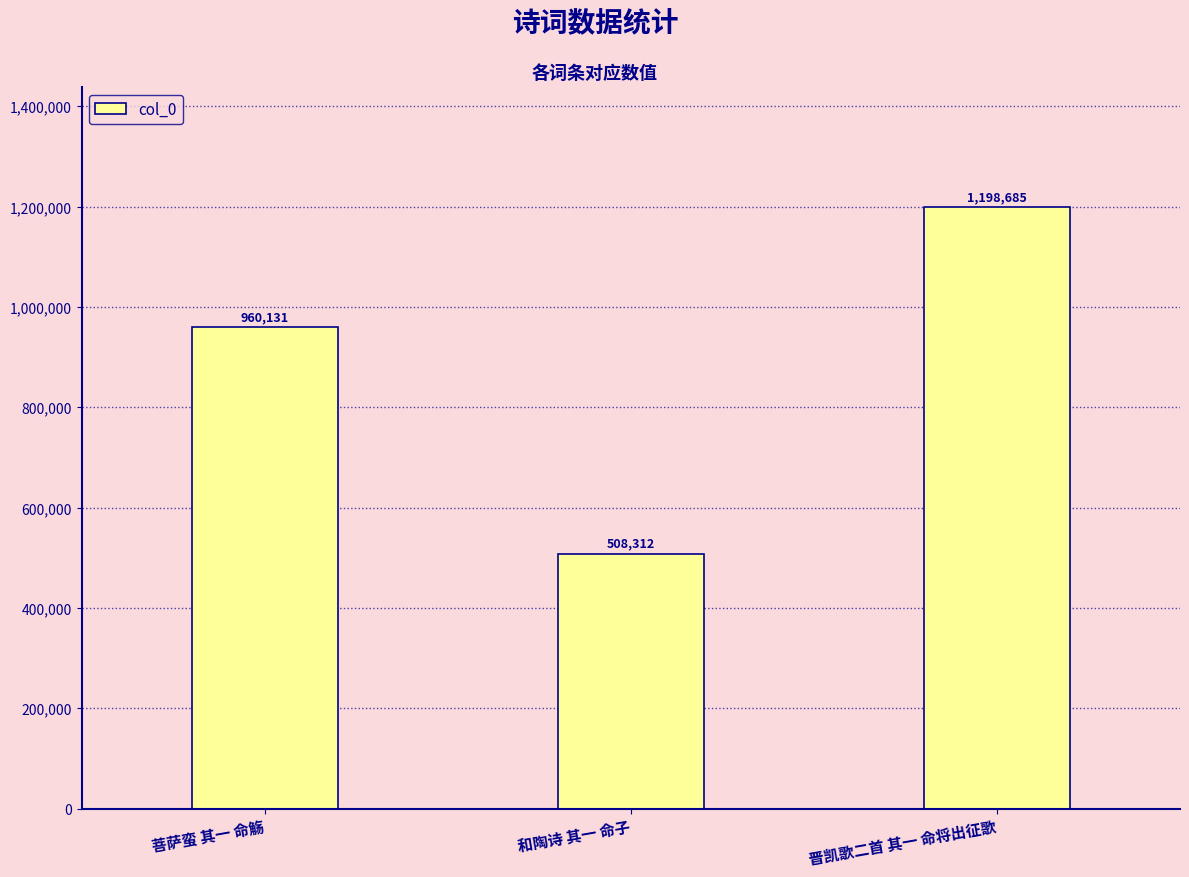

Count the number of data series in this chart.

1